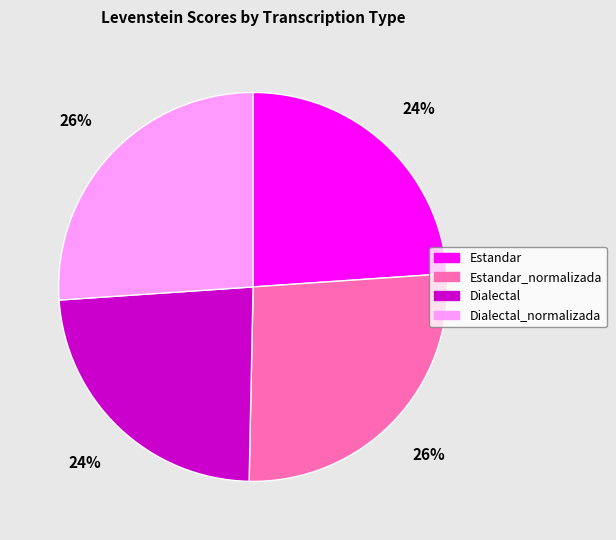

Does any single category account for the majority?

No